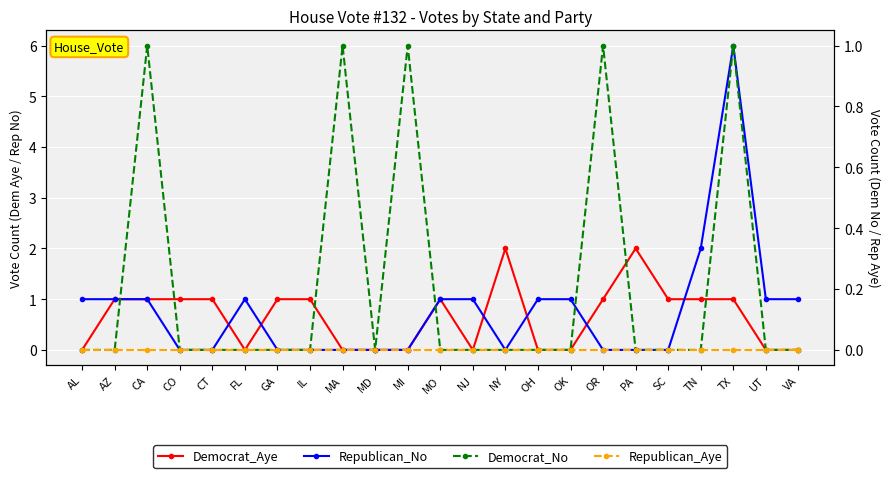

At which category does Democrat_Aye reach its first local valley?

FL